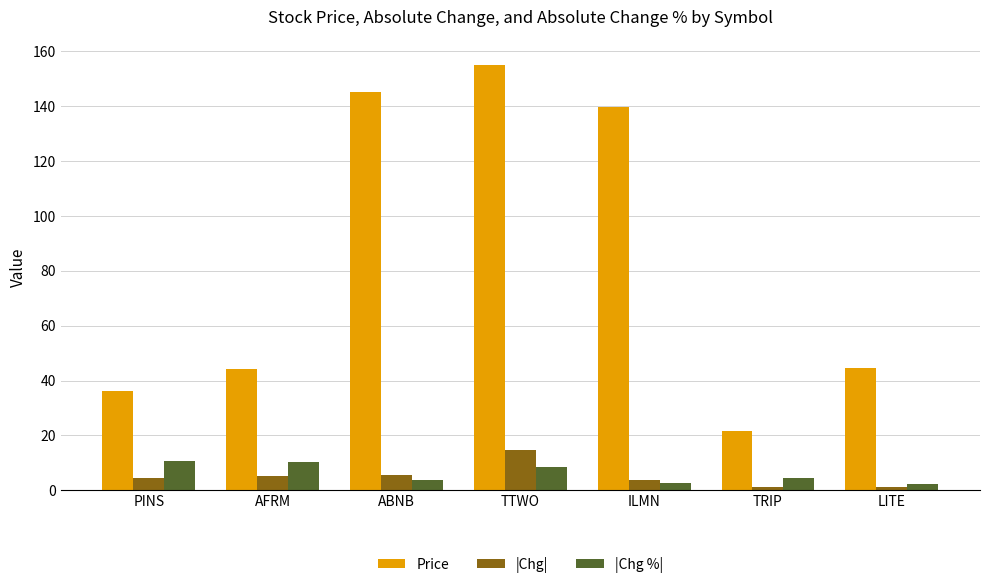

What is the difference between the highest and lowest values at AFRM?

38.9